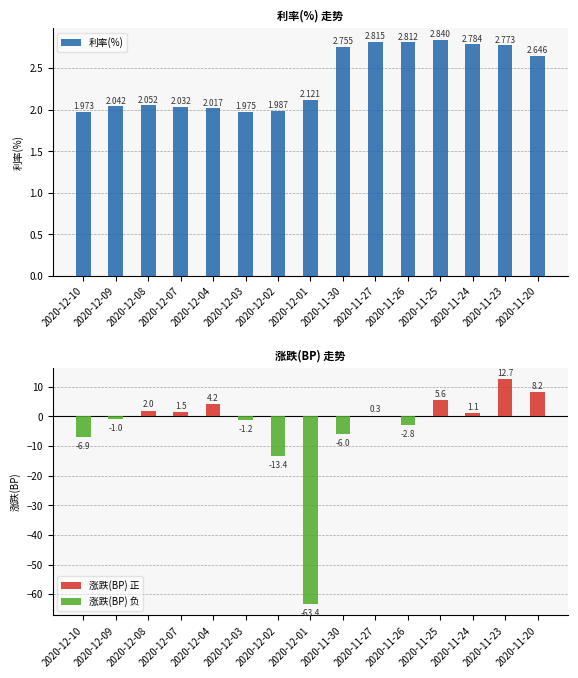

The 利率(%) series shows 1.2 at 2020-11-23. True or false?

False